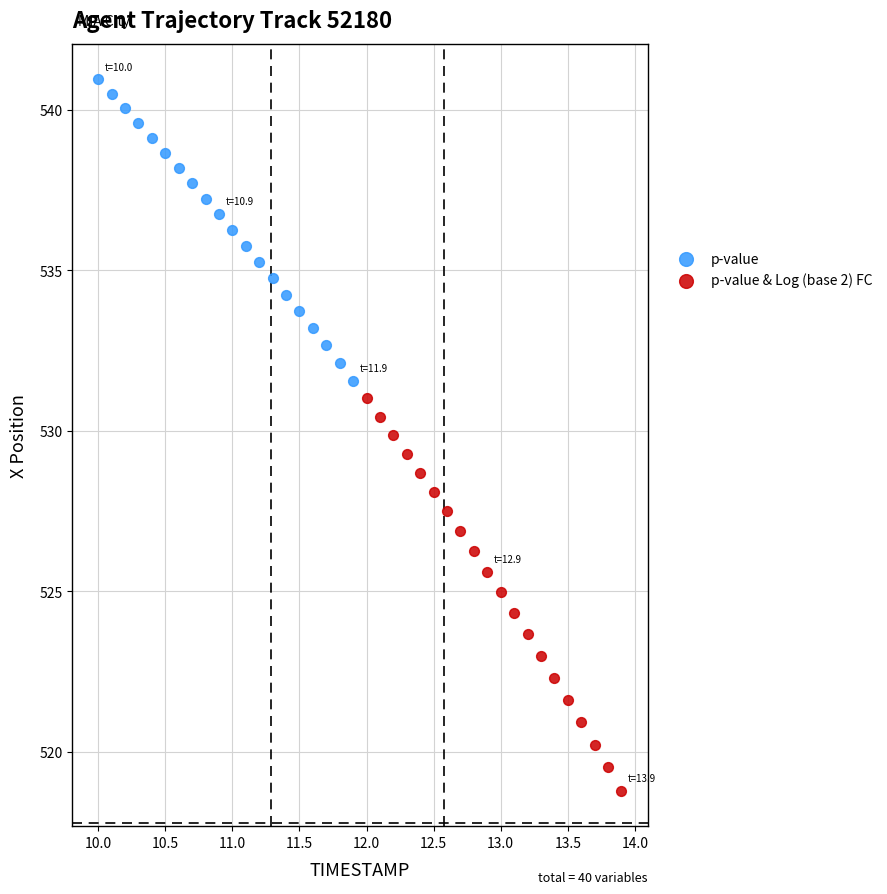

Which series reaches the minimum Y coordinate?

p-value & Log (base 2) FC